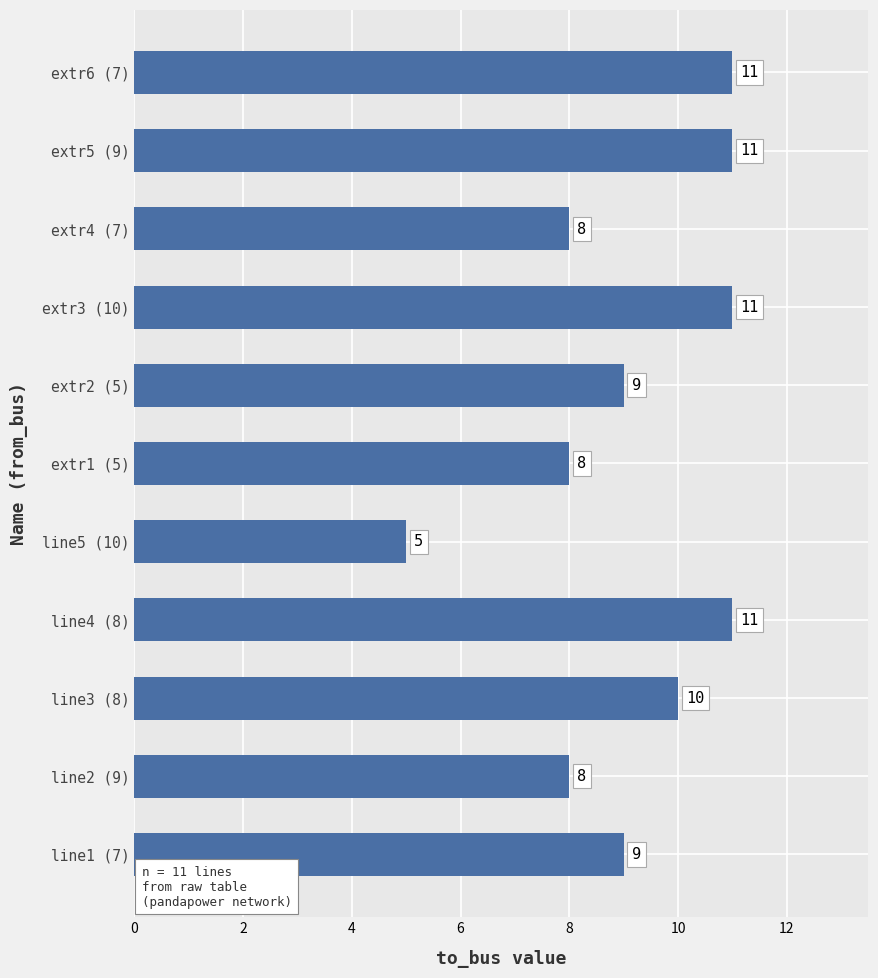

What is the ratio of the value at extr1 (5) to the value at line3 (8)?

0.8